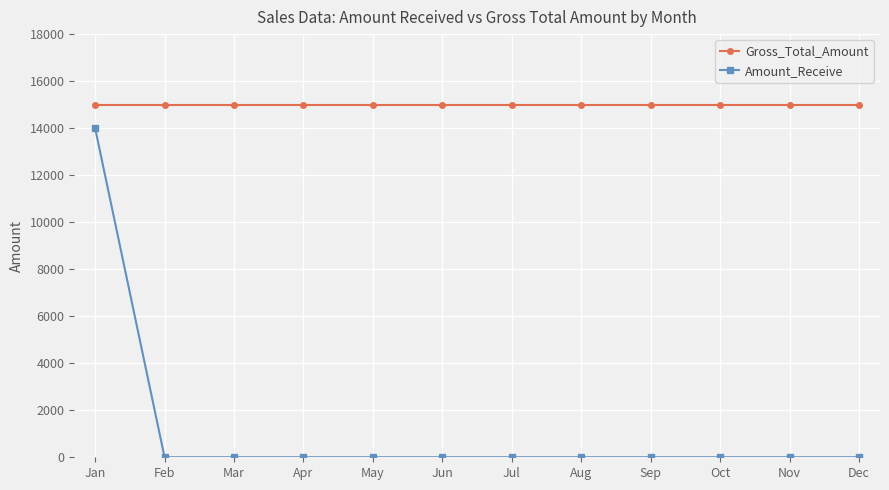

Is it true that Gross_Total_Amount equals 15000 at Apr?

True